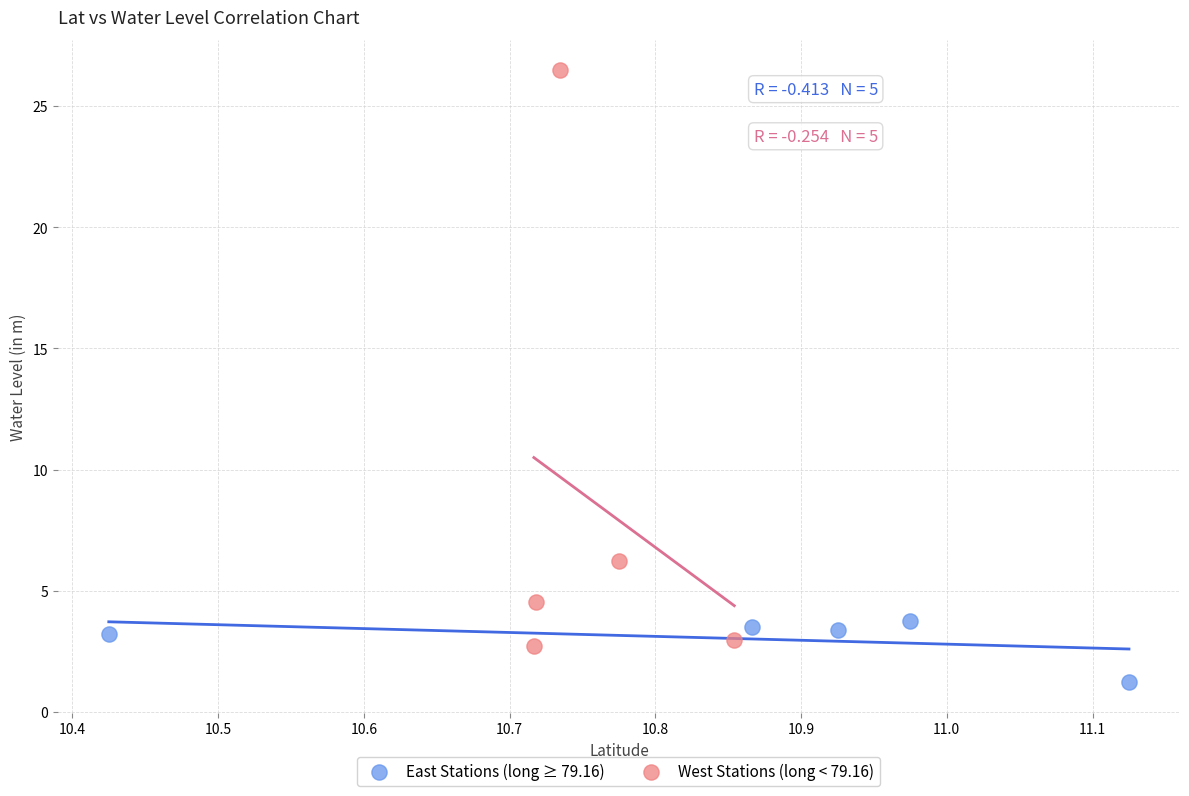

Which series contains the highest Y value?

West Stations (long < 79.16)